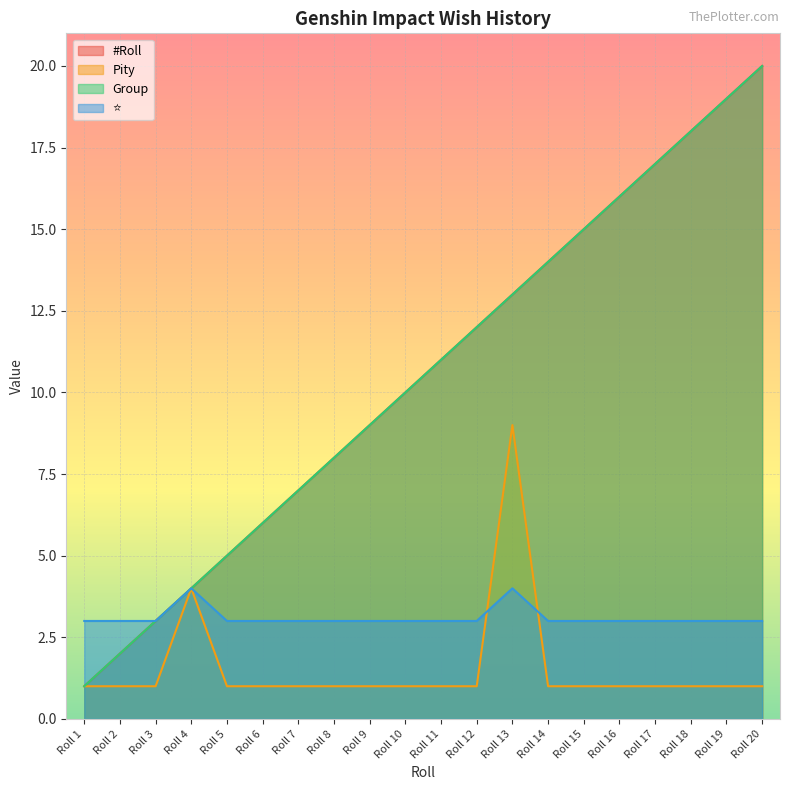

True or false: #Roll and ⭐ intersect in this chart.

False